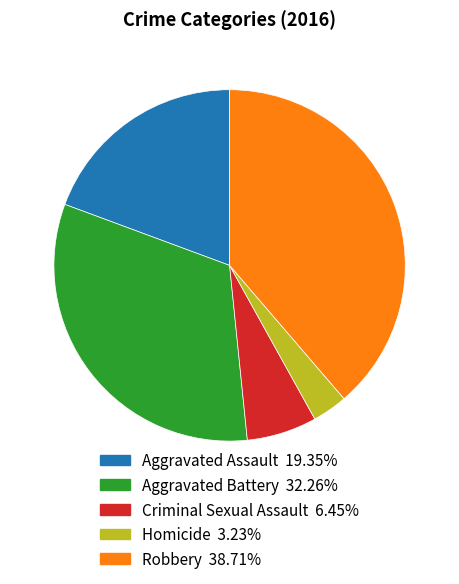

How many segments does this pie chart have?

5